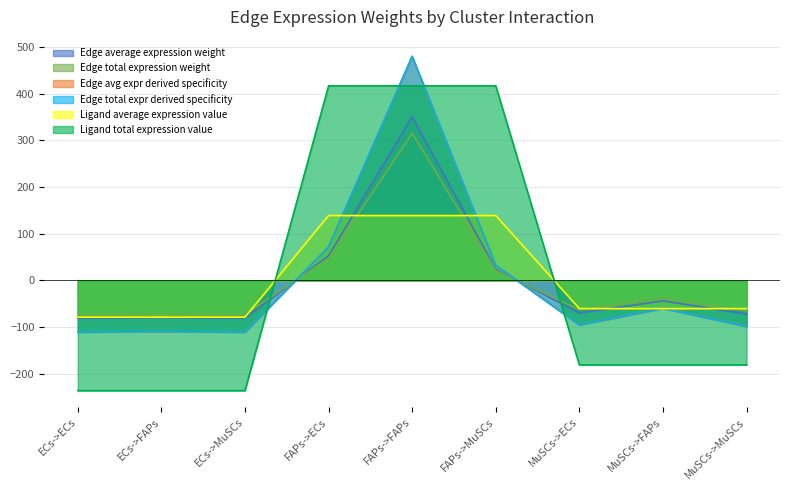

What is the highest value of the Ligand average expression value series?

139.0